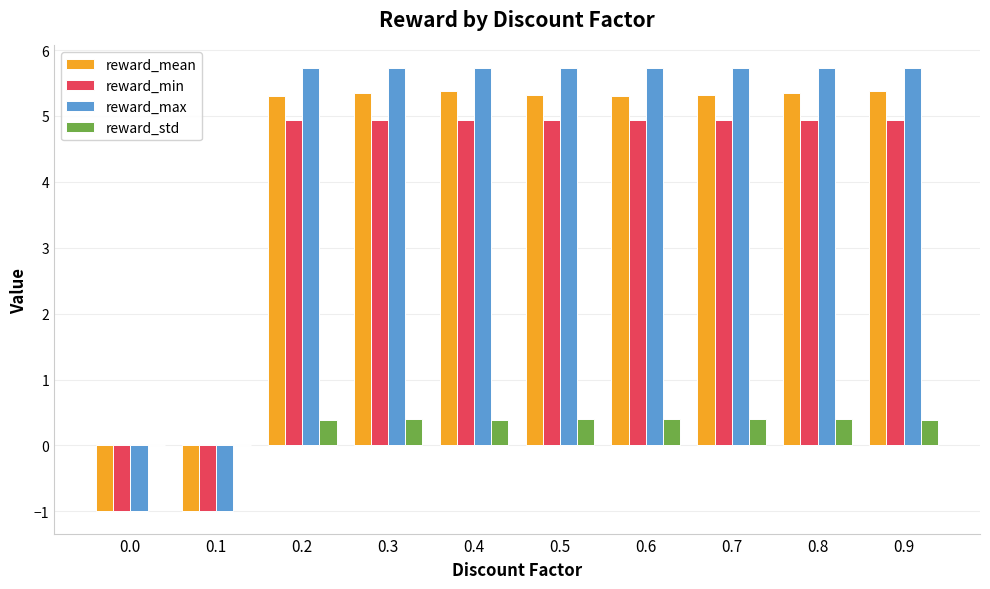

True or false: reward_min has a value of 4.9 at 0.4.

True